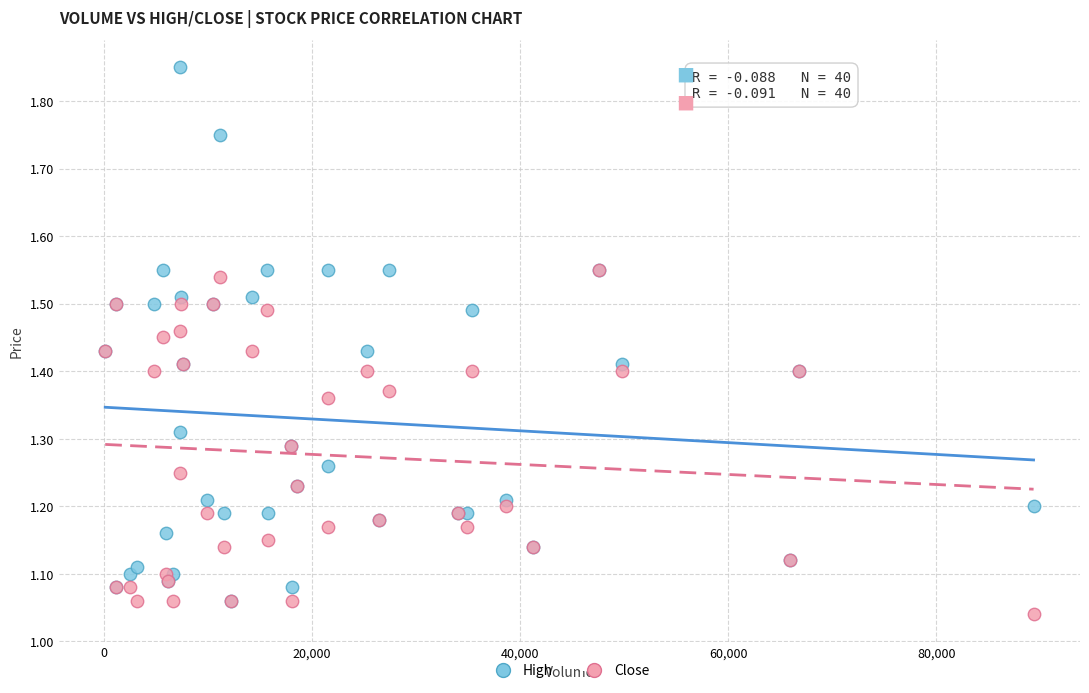

What are all the series names shown in the legend?

High, Close